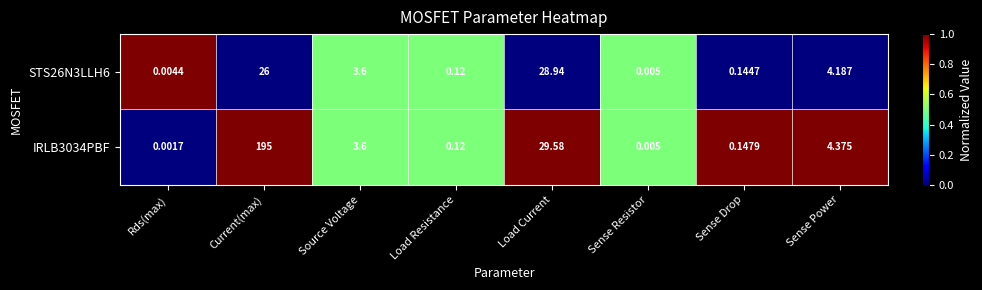

Rank the series by their maximum value, from highest to lowest.

IRLB3034PBF, STS26N3LLH6